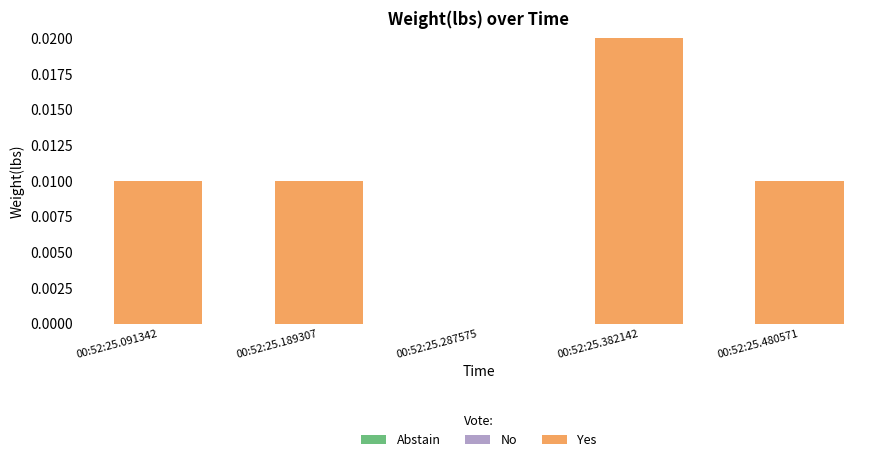

Which label corresponds to the largest value in the chart?

00:52:25.382142